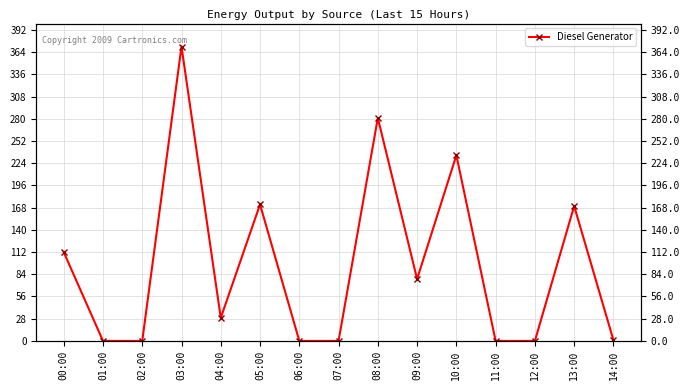

Does the chart display data point markers on the line(s)?

Yes